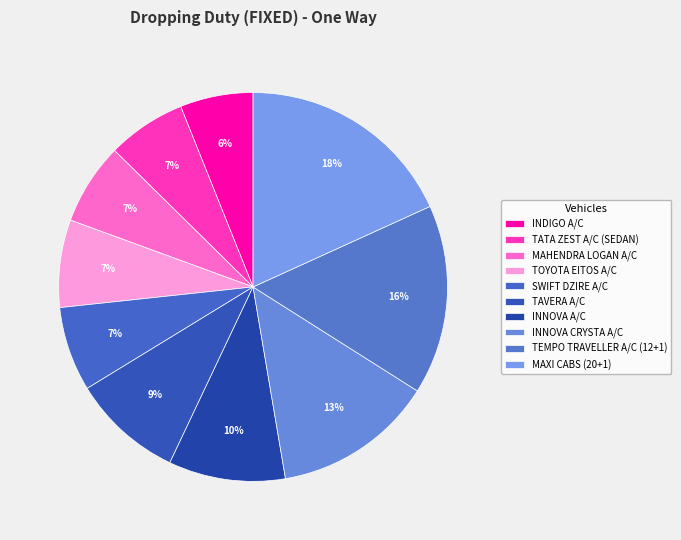

Count the number of slices in the pie.

10